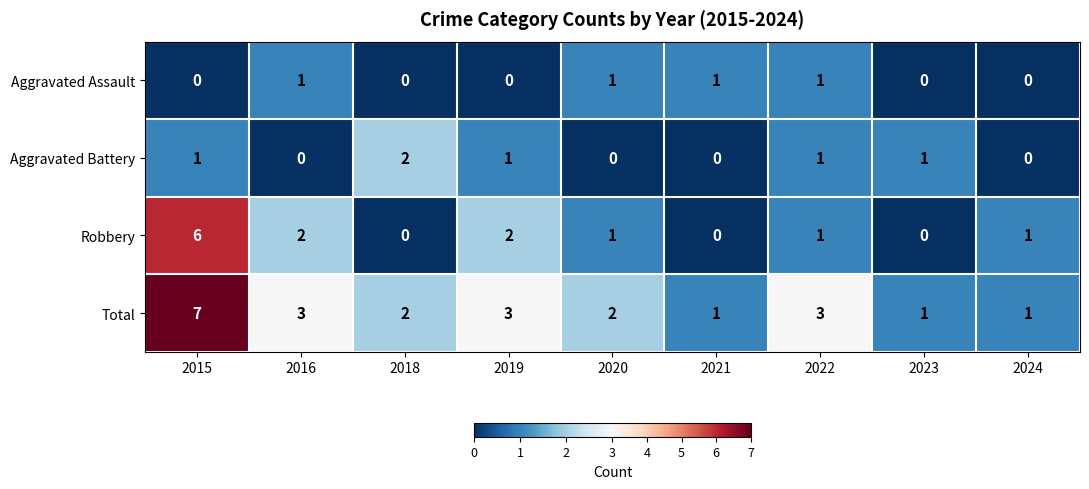

Which series has the largest total across all categories?

Total